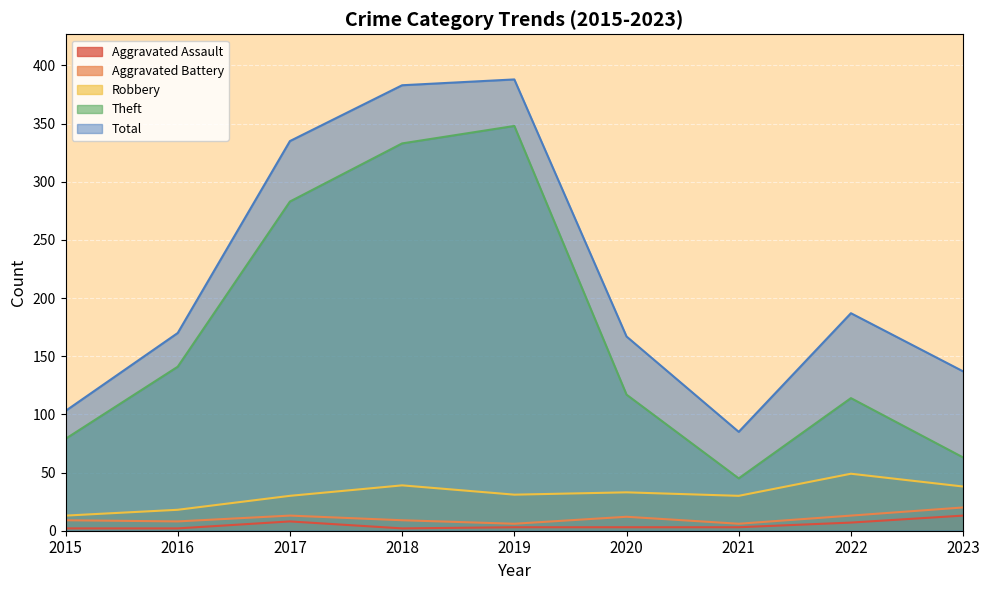

Reading right to left, list all the values displayed in this chart.

Aggravated Assault: 2023=13	2022=7	2021=3	2020=3	2019=3	2018=2	2017=8	2016=2	2015=2
Aggravated Battery: 2023=20	2022=13	2021=6	2020=12	2019=6	2018=9	2017=13	2016=8	2015=9
Robbery: 2023=38	2022=49	2021=30	2020=33	2019=31	2018=39	2017=30	2016=18	2015=13
Theft: 2023=63	2022=114	2021=45	2020=117	2019=348	2018=333	2017=283	2016=141	2015=79
Total: 2023=137	2022=187	2021=85	2020=167	2019=388	2018=383	2017=335	2016=170	2015=103